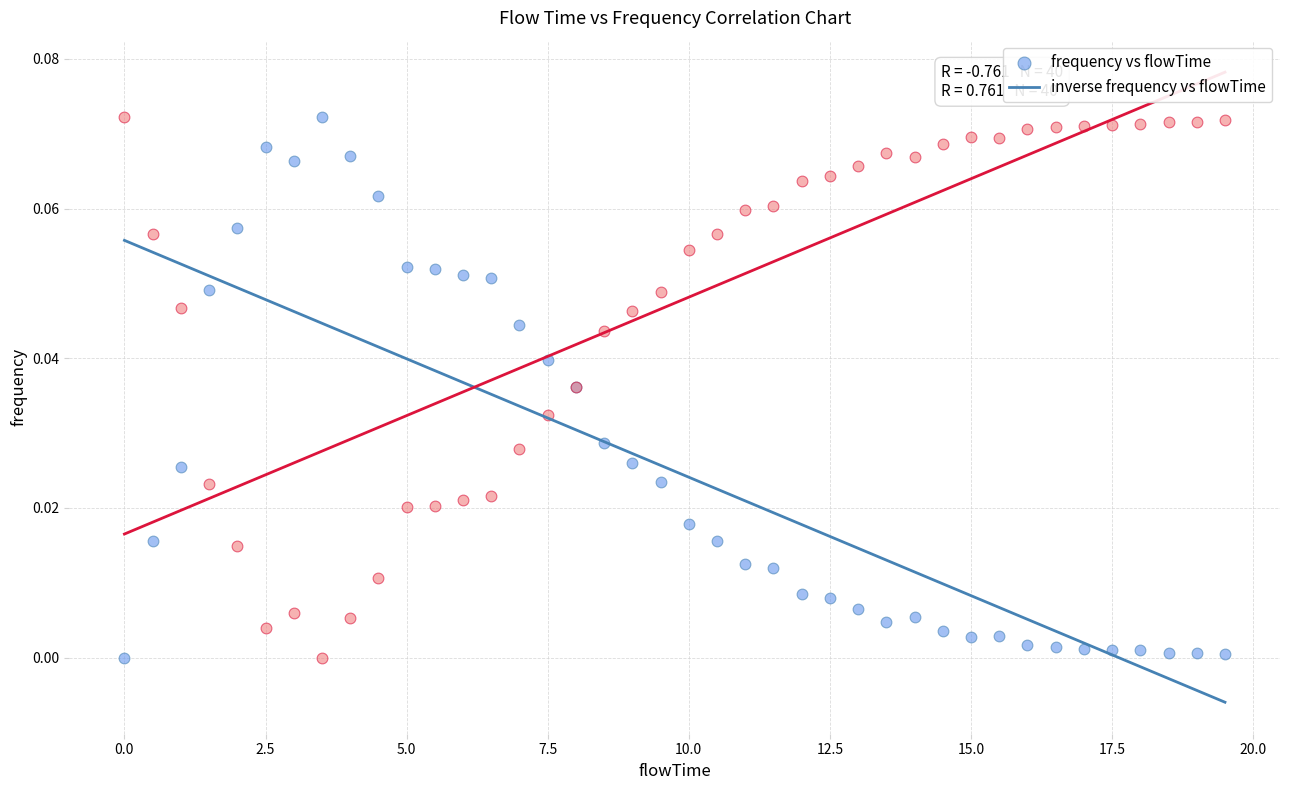

What is the X range (max minus min) for the scatter plot?

19.5